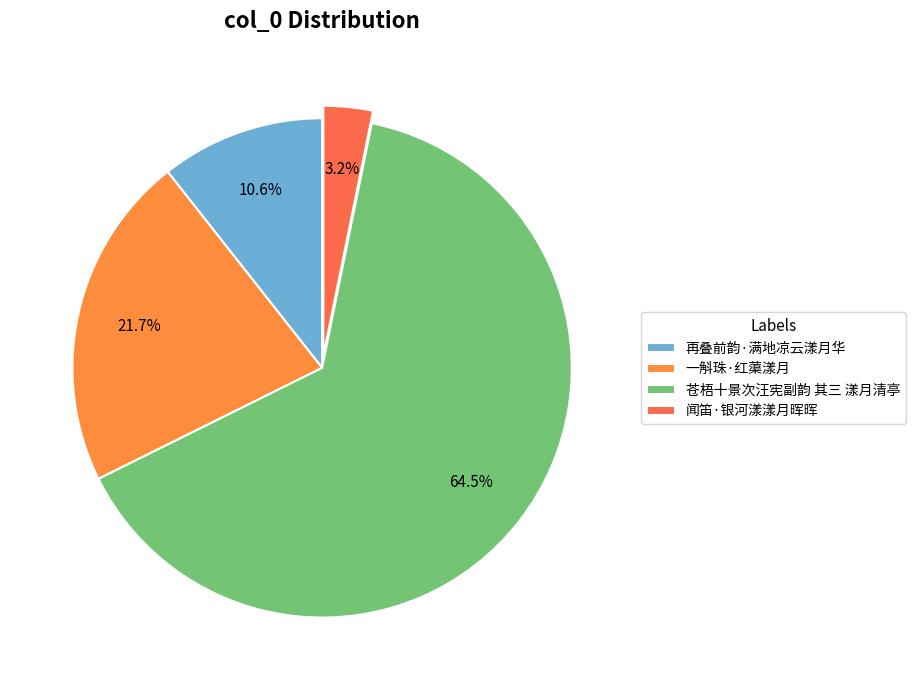

Is there any slice that represents more than half of the pie?

Yes